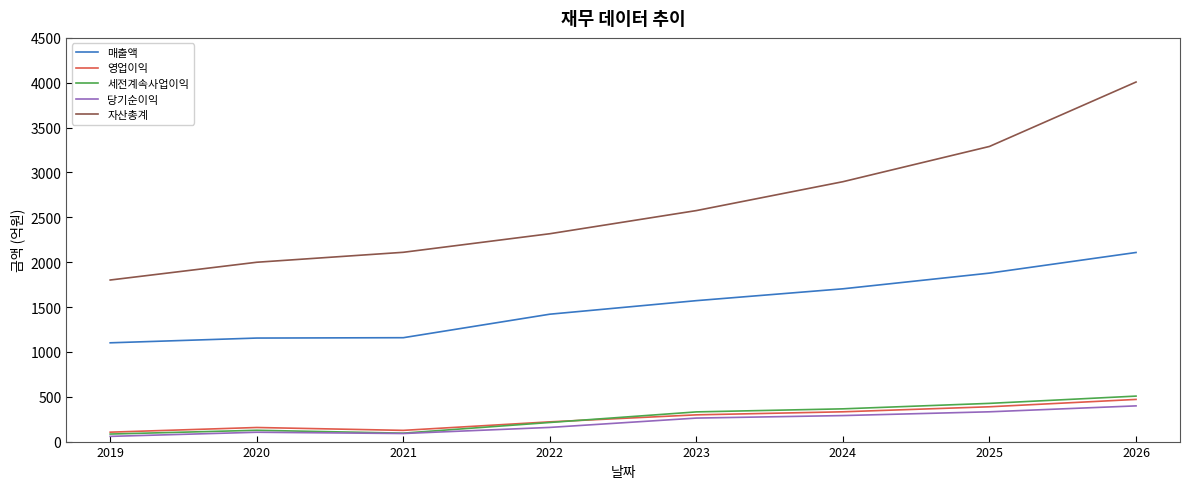

Which category has the highest value across all series?

2026